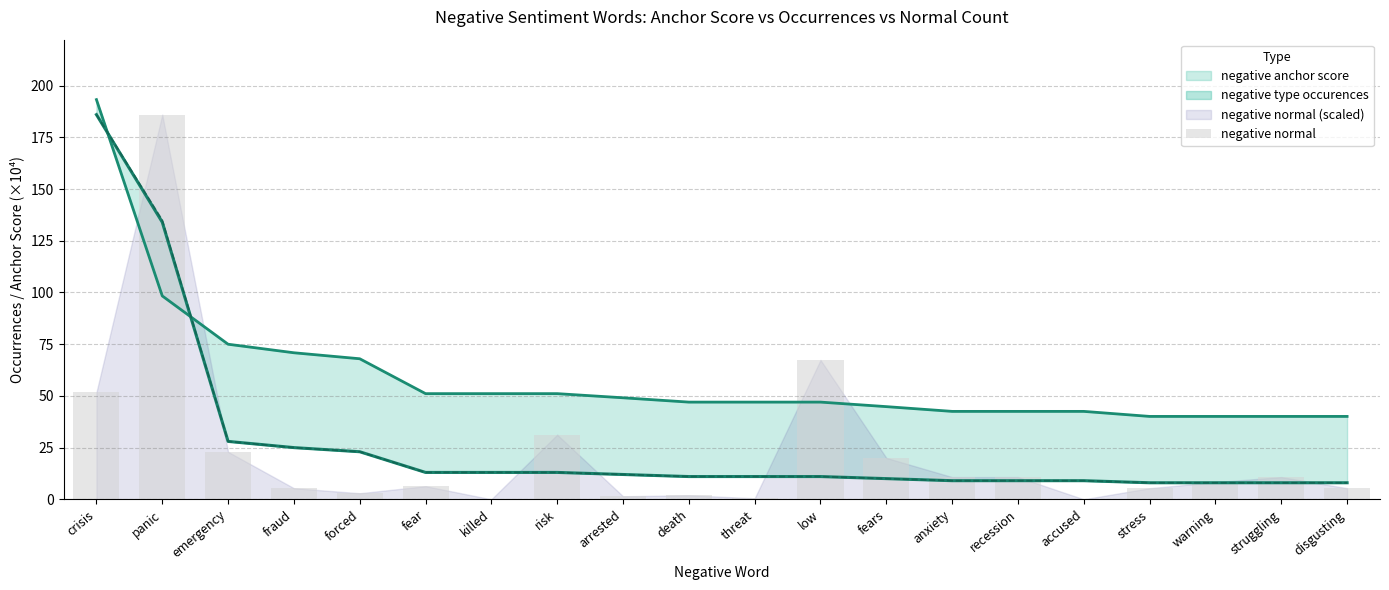

How many values are below 8?

10